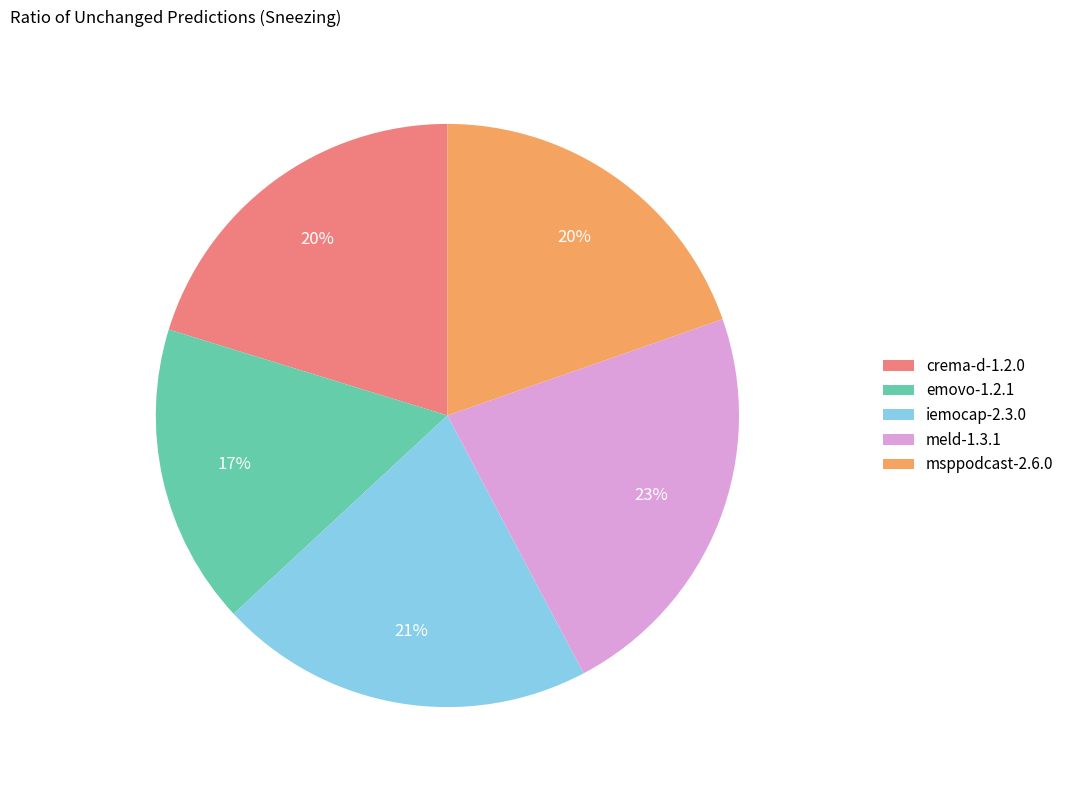

Is there any slice that represents more than half of the pie?

No